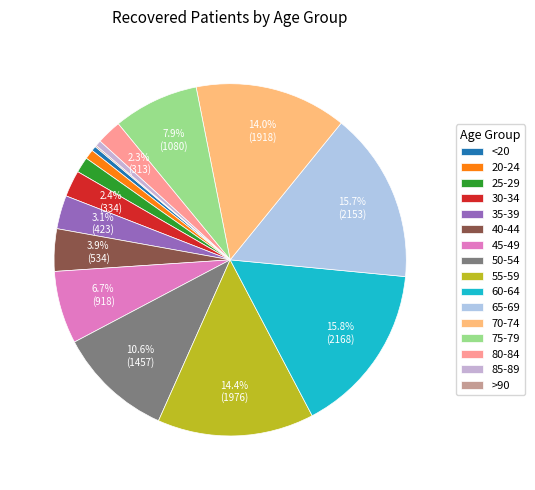

How many segments does this pie chart have?

16